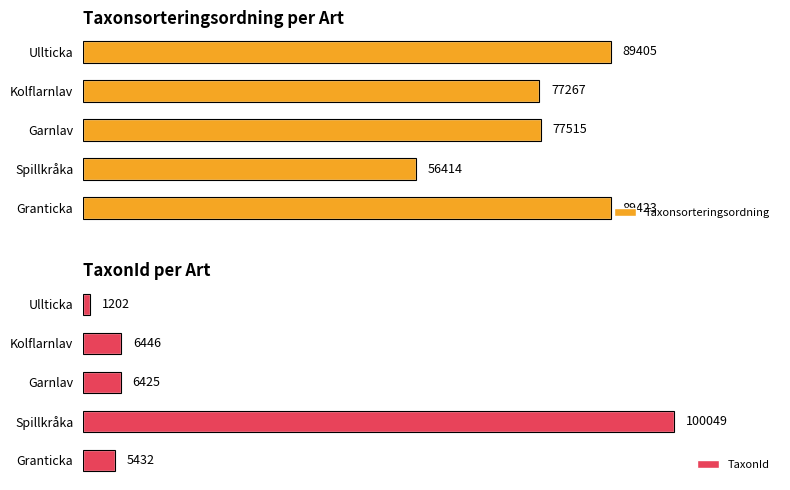

Does the chart contain stacked bars?

No